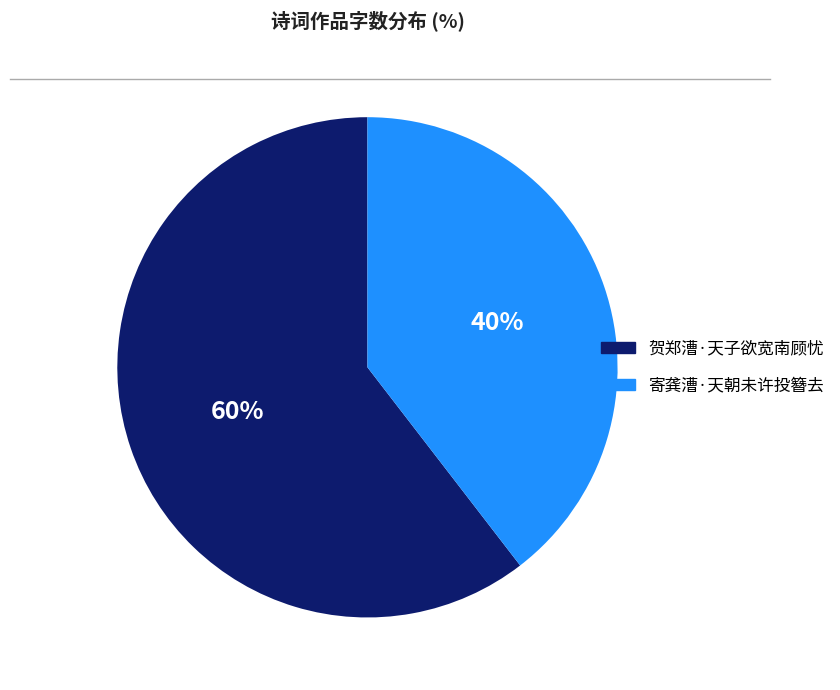

What percentage is the 寄龚漕·天朝未许投簪去 slice, to the nearest percent?

40%